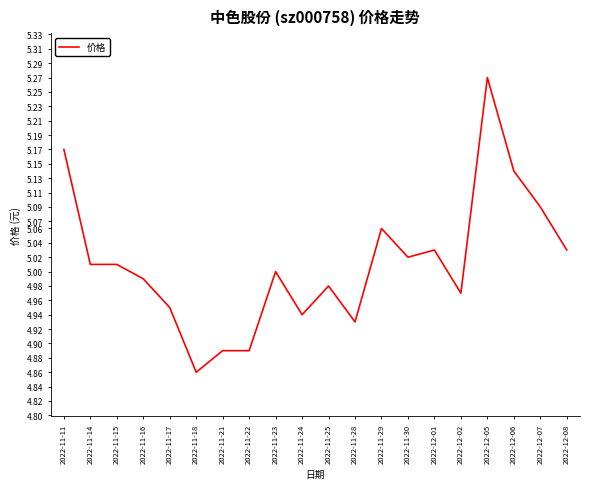

Approximately how many times larger is the value at 2022-11-30 compared to 2022-11-11?

1.0